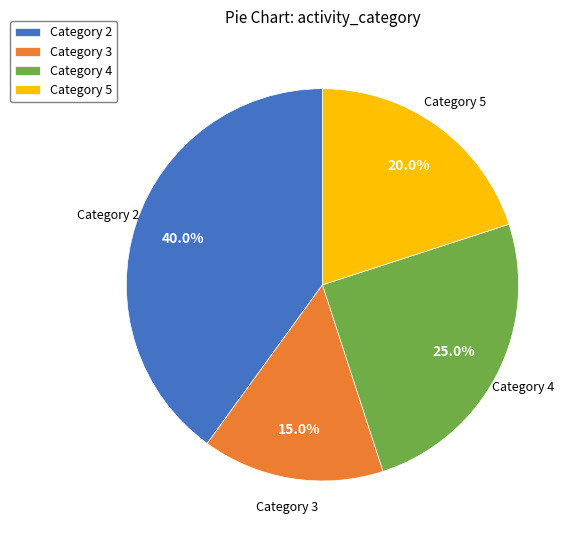

Is there any slice that represents more than half of the pie?

No